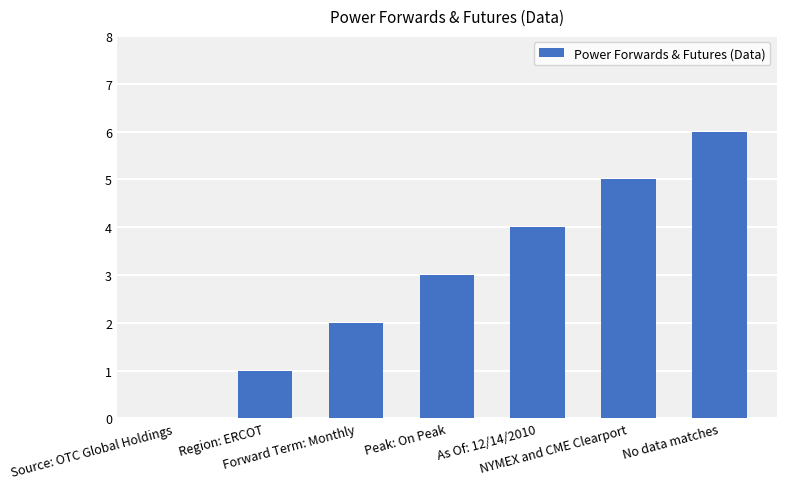

Reading left to right, list all the values displayed in this chart.

0	1	2	3	4	5	6